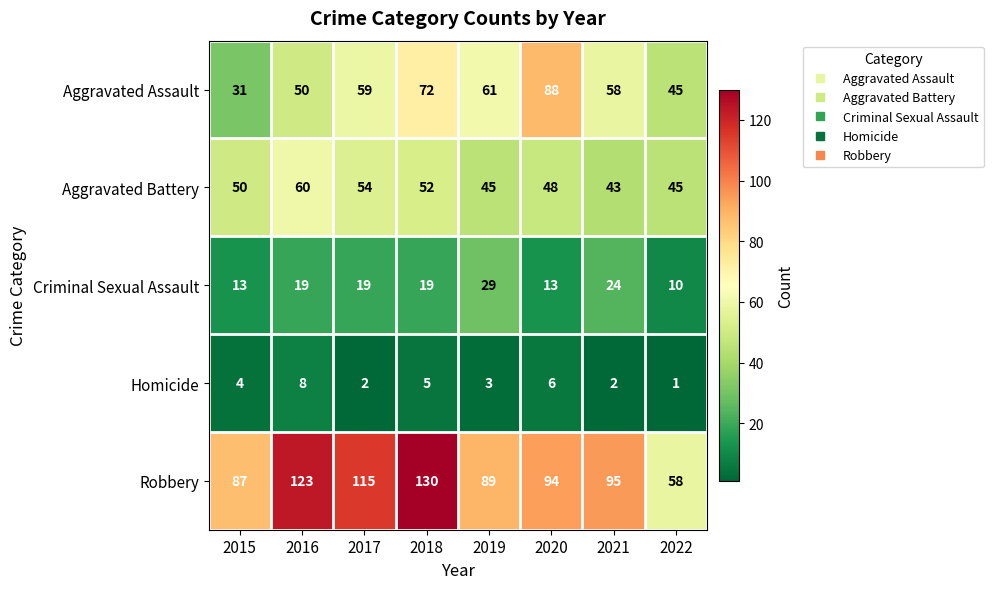

At which category is the sum across all series the highest?

2018